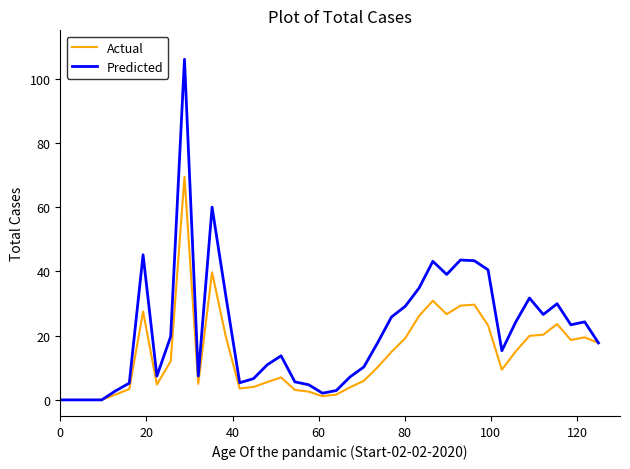

List the series in order of their overall mean, lowest first.

Actual, Predicted